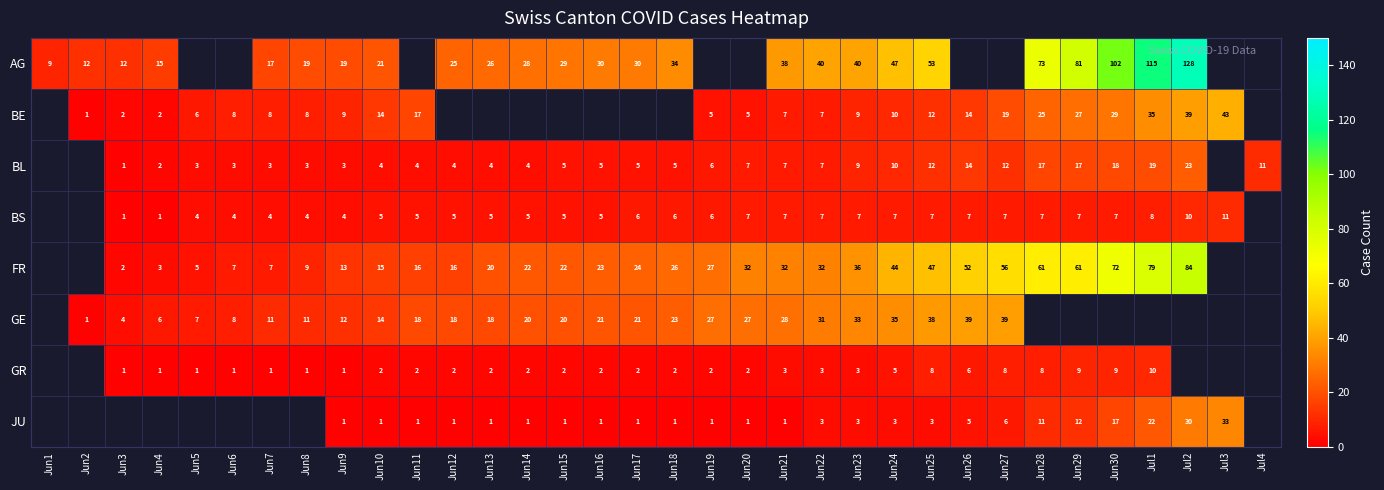

What is the difference between the AG values at Jun10 and Jun23?

19